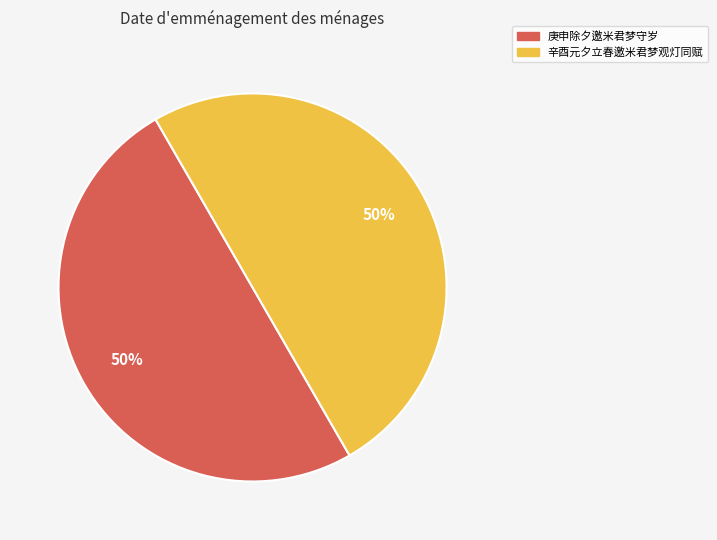

What percentage is the 辛酉元夕立春邀米君梦观灯同赋 slice, to the nearest percent?

50%